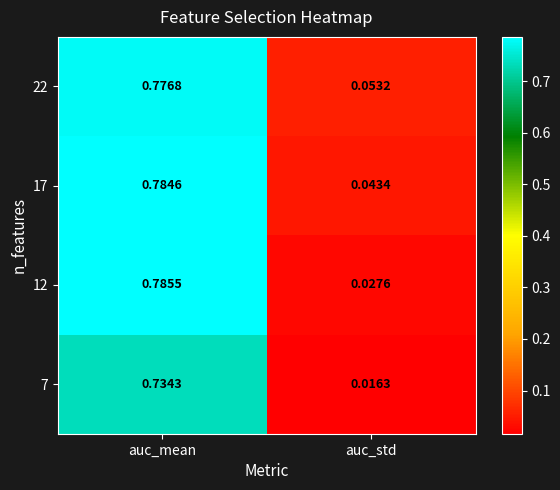

At which label is 17 closest to 0?

auc_std